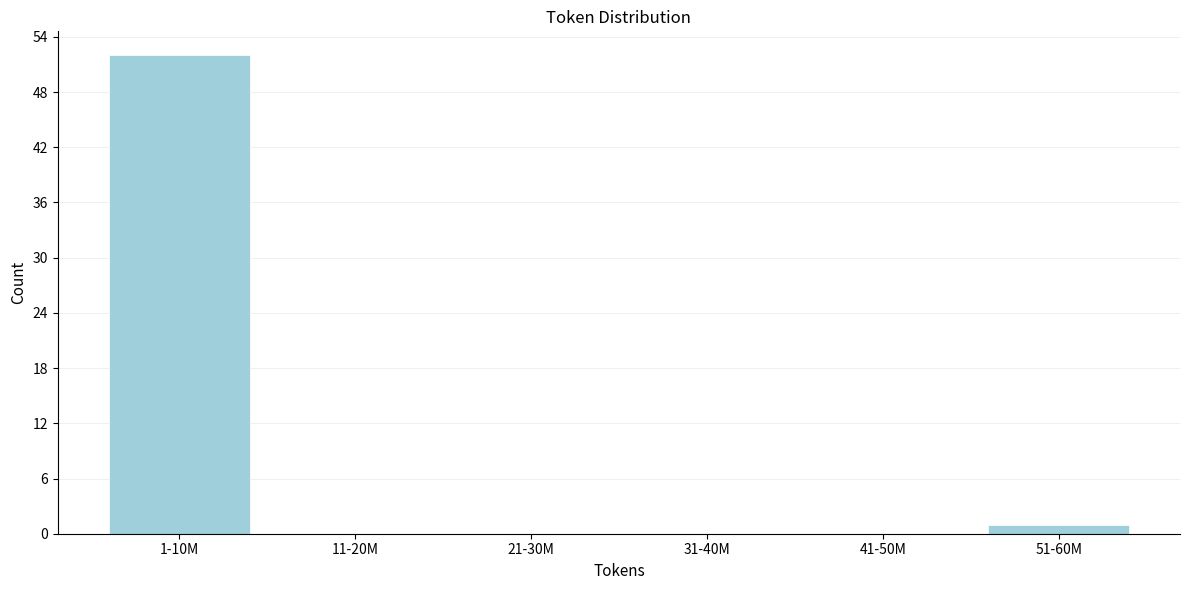

Reading left to right, transcribe all the data shown in this chart.

1-10M=52	11-20M=0	21-30M=0	31-40M=0	41-50M=0	51-60M=1